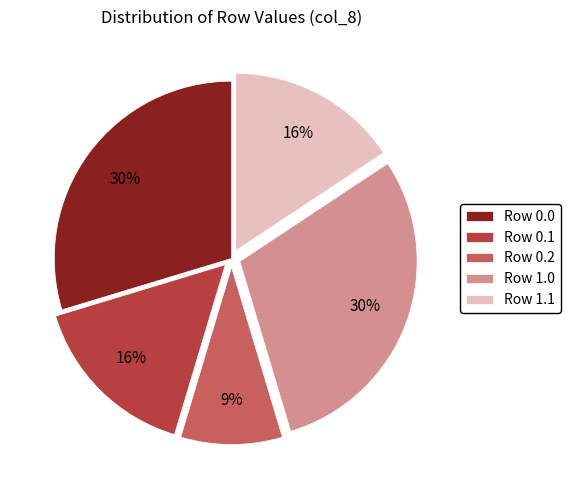

Is there a majority slice in this chart?

No